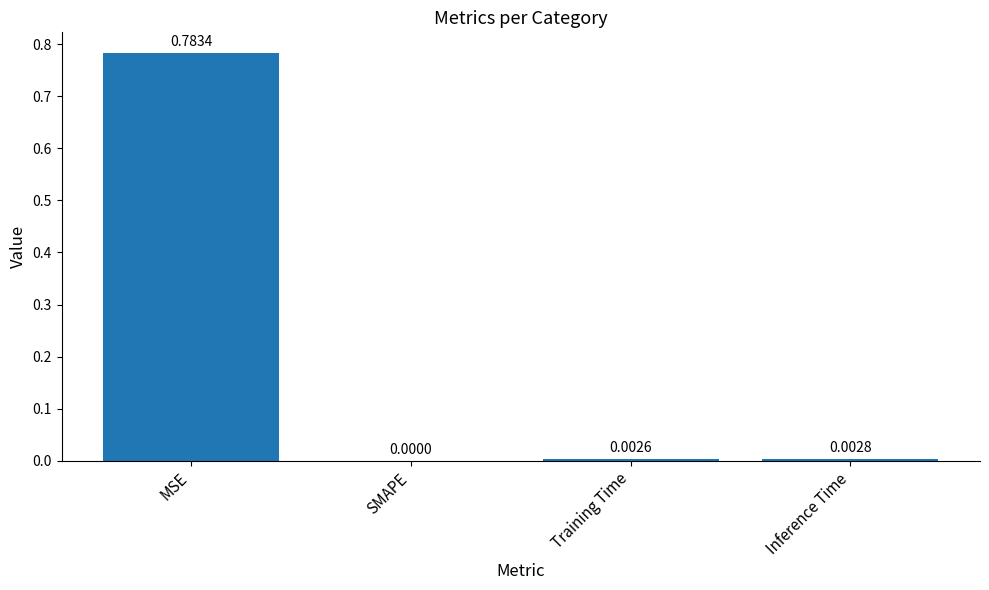

Where is the data nearest to the value 0?

SMAPE